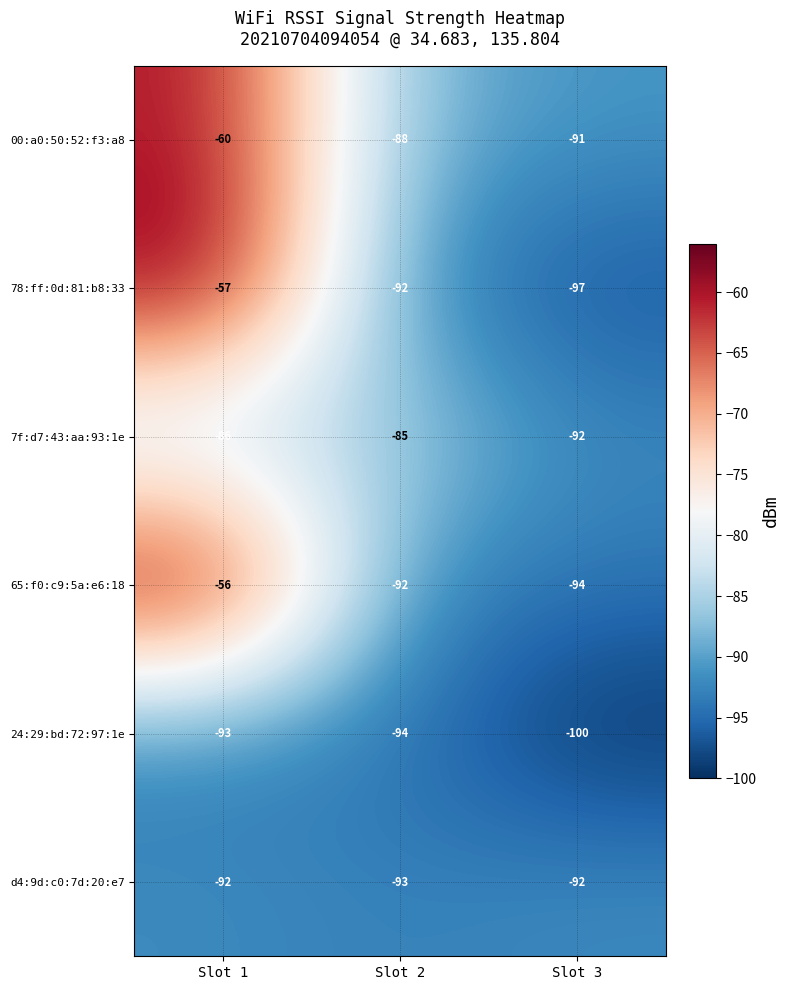

What is the greatest value displayed?

-56